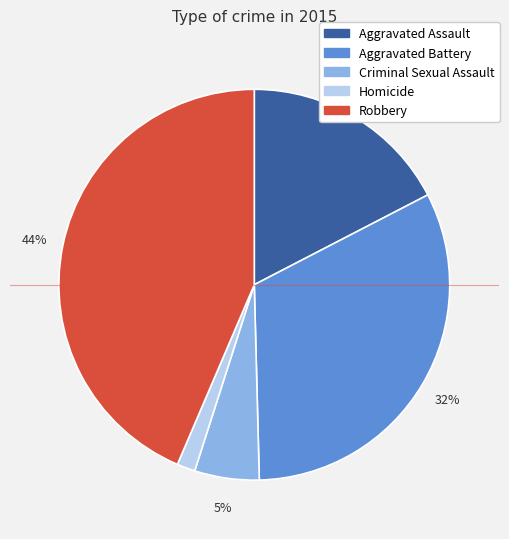

What is the largest slice in the pie chart?

Robbery